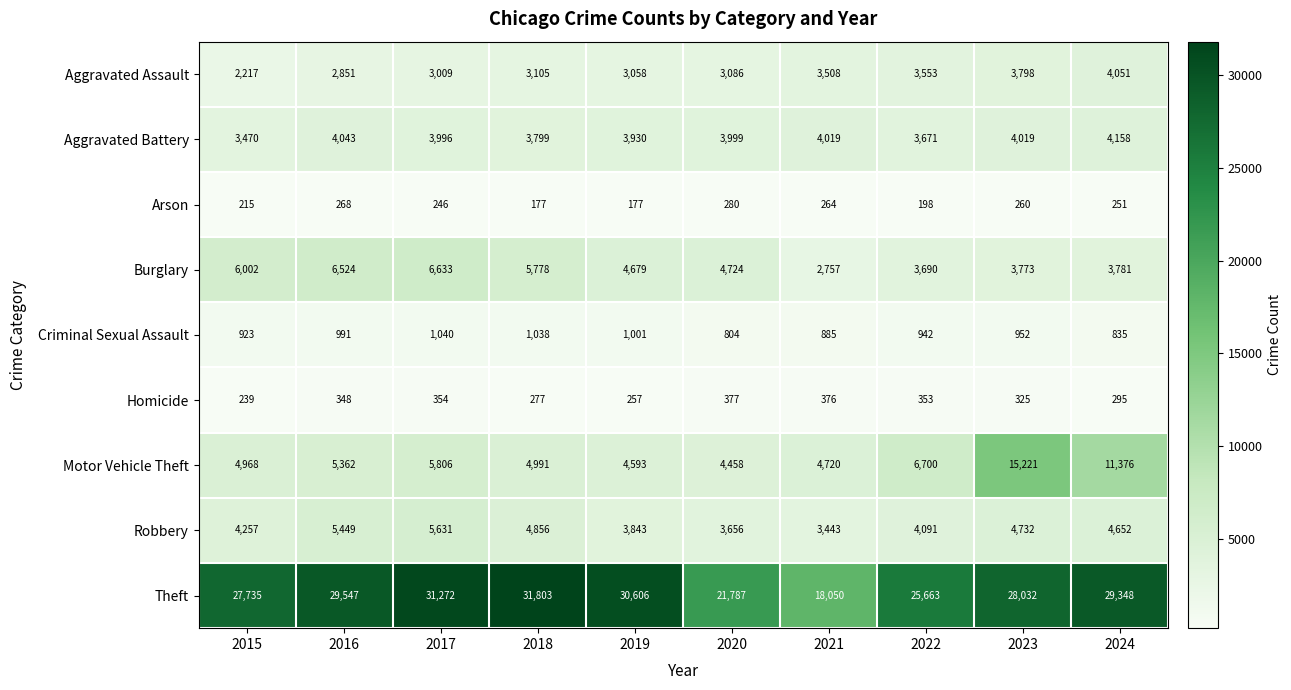

Rank the series by their maximum value, from highest to lowest.

Theft, Motor Vehicle Theft, Burglary, Robbery, Aggravated Battery, Aggravated Assault, Criminal Sexual Assault, Homicide, Arson